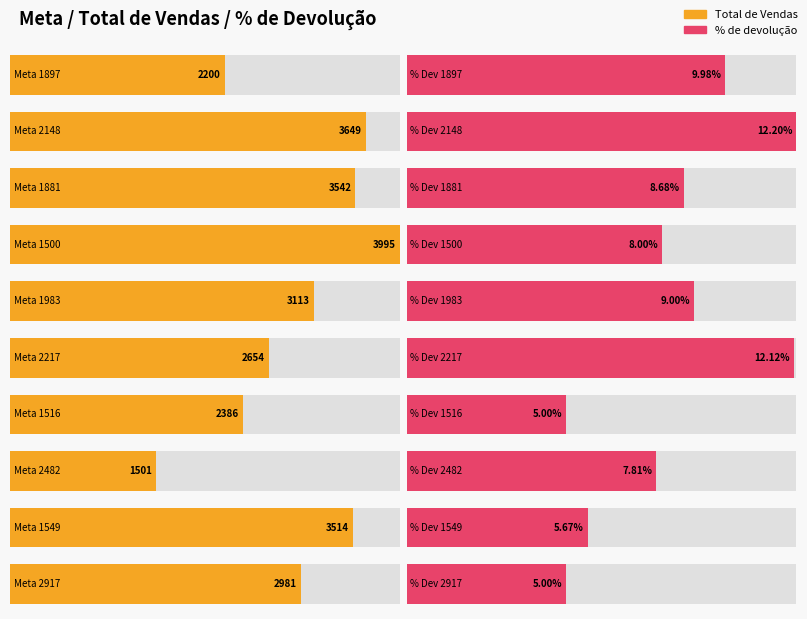

Reading right to left, what are all the values shown in this chart?

Total de Vendas: 2917=2981.0	1549=3514.0	2482=1501.0	1516=2386.0	2217=2654.0	1983=3113.0	1500=3995.0	1881=3542.0	2148=3649.0	1897=2200.0
% de devolução: 2917=0.1	1549=0.1	2482=0.1	1516=0.1	2217=0.1	1983=0.1	1500=0.1	1881=0.1	2148=0.1	1897=0.1